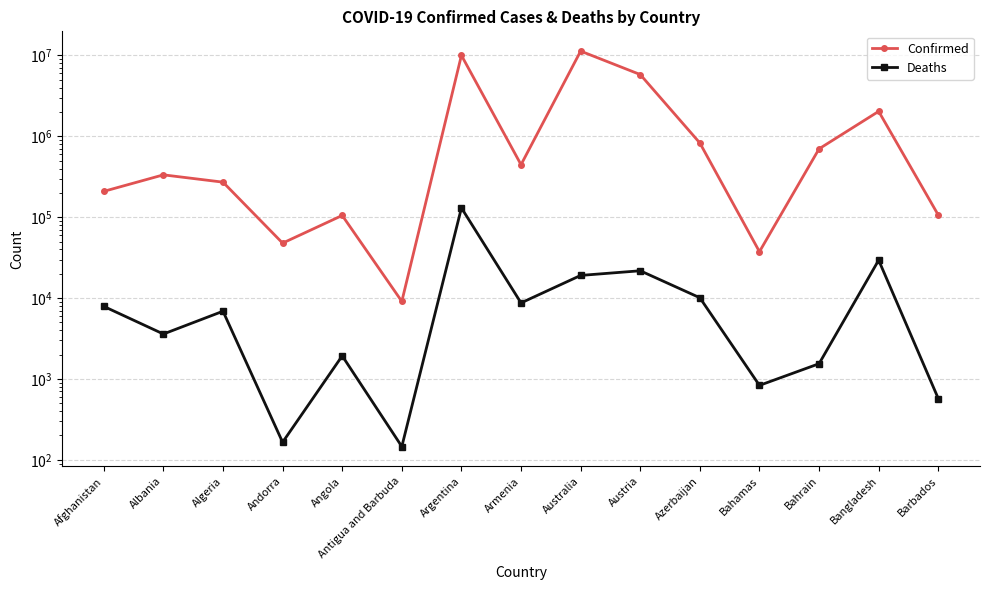

At which label does Confirmed first exceed 334234?

Argentina